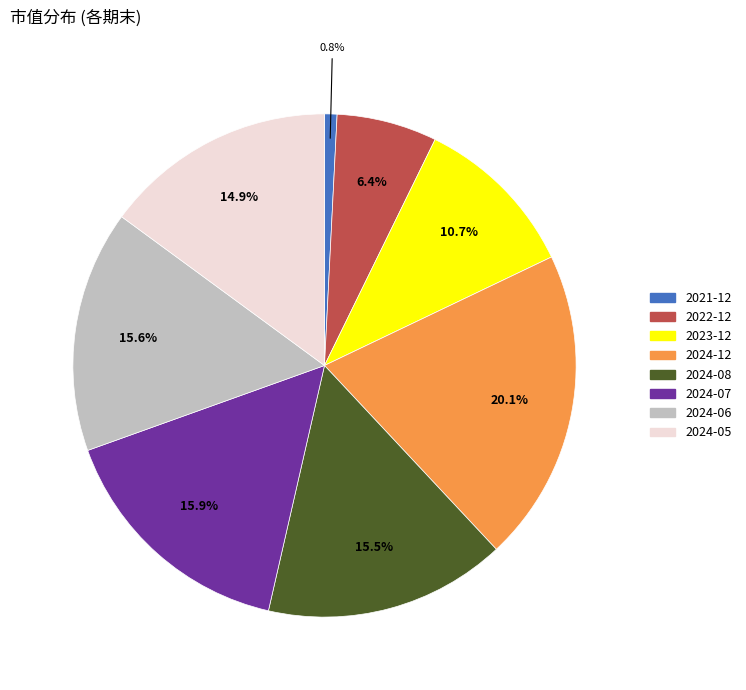

Does any single category account for the majority?

No